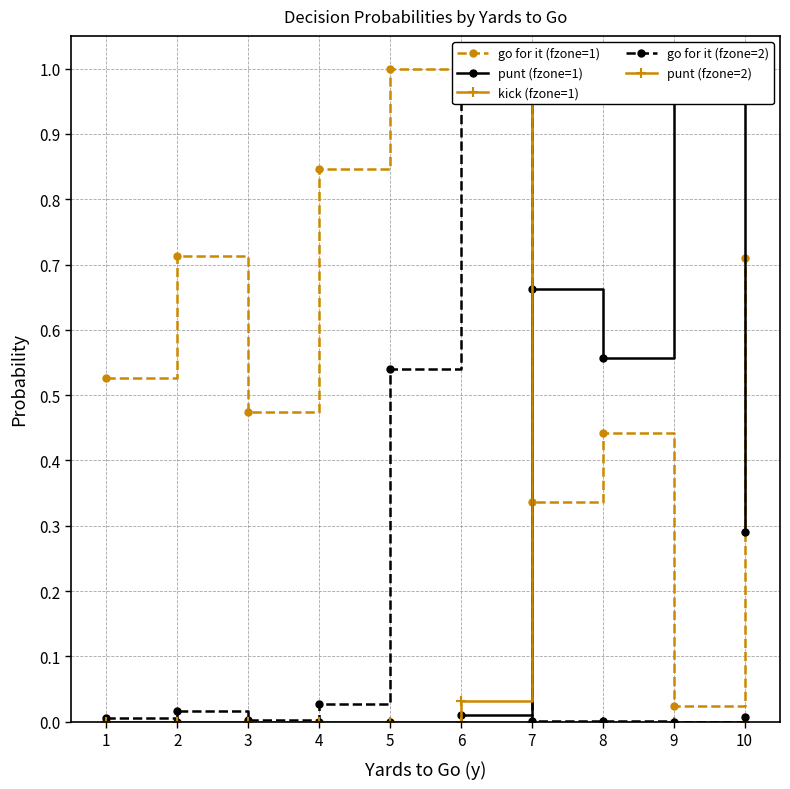

Is it true that go for it (fzone=2) equals 0.0 at 7?

False